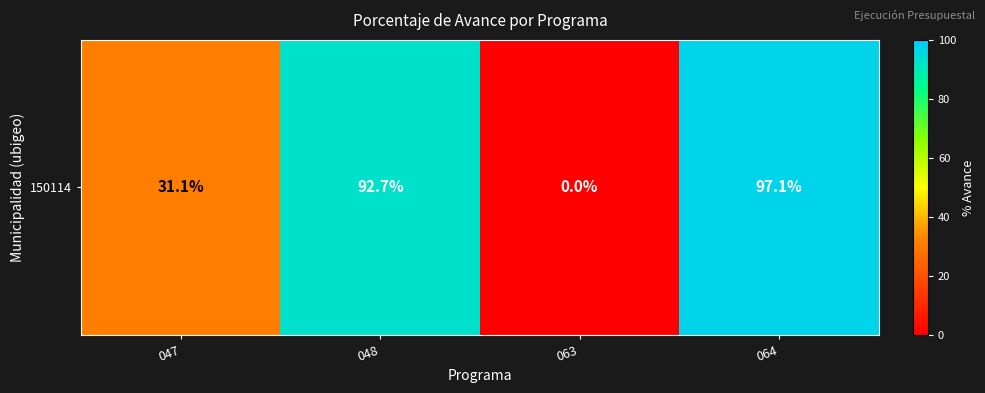

Reading left to right, what are all the values shown in this chart?

31.1	92.7	0.0	97.1